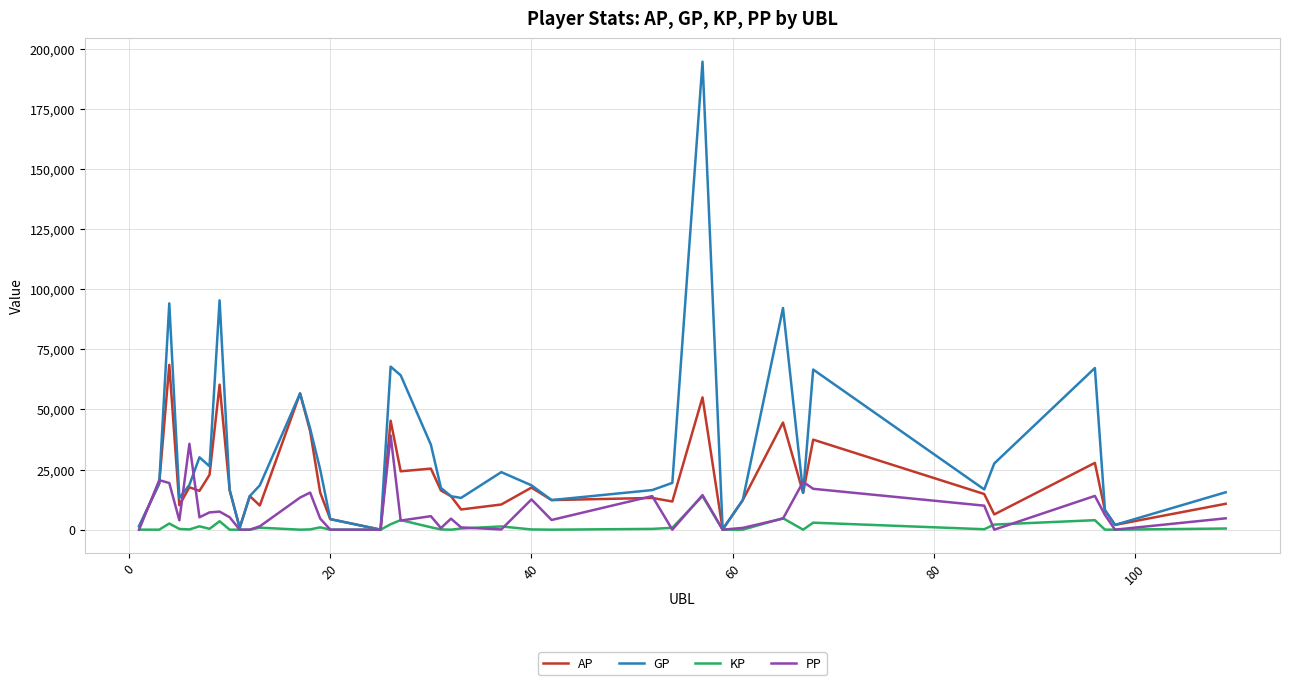

What is the maximum value for GP?

194549.0